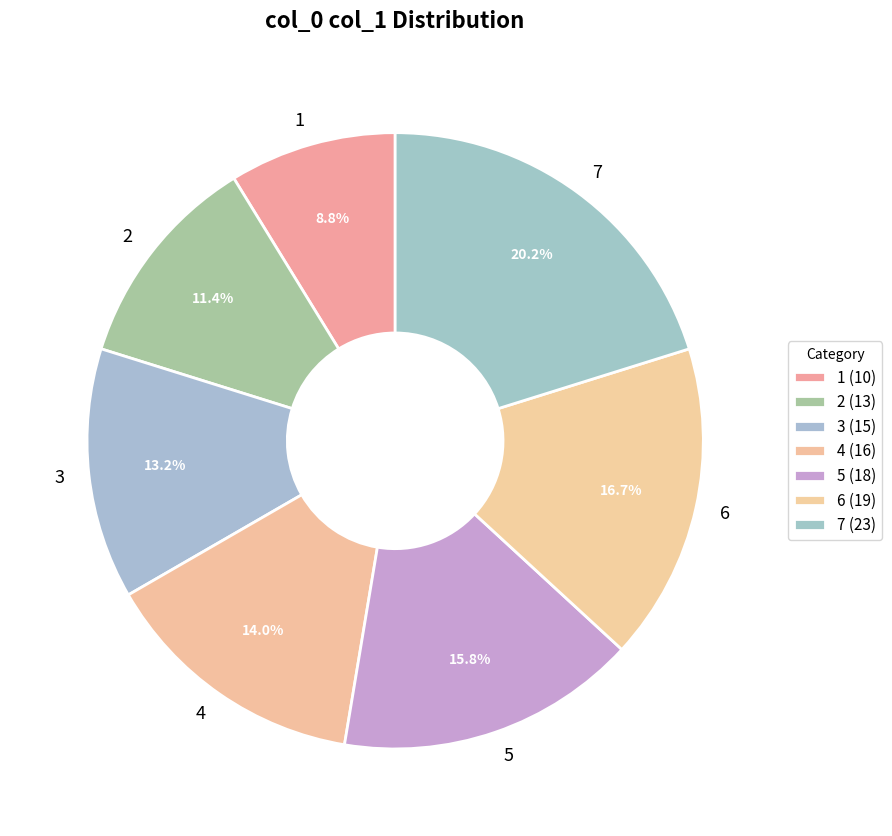

Which has a higher value, 6 or 3?

6